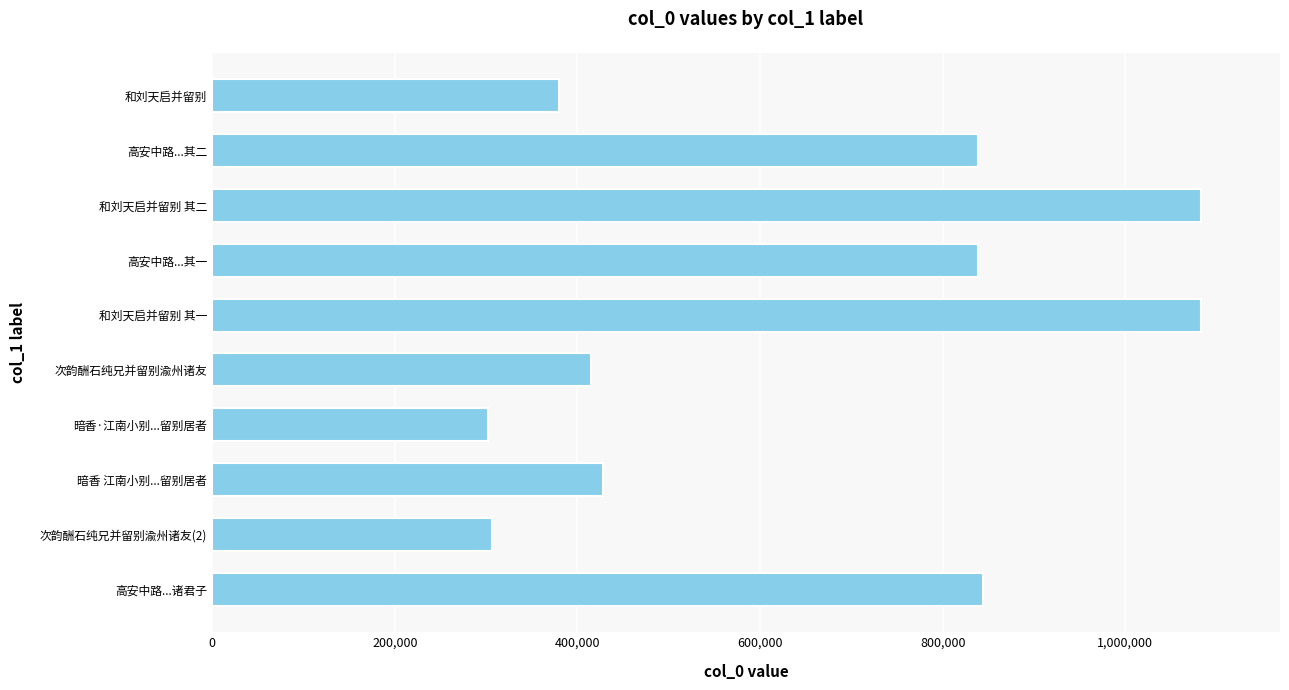

What is the change in value from 暗香·江南小别...留别居者 to 高安中路...诸君子?

+541066